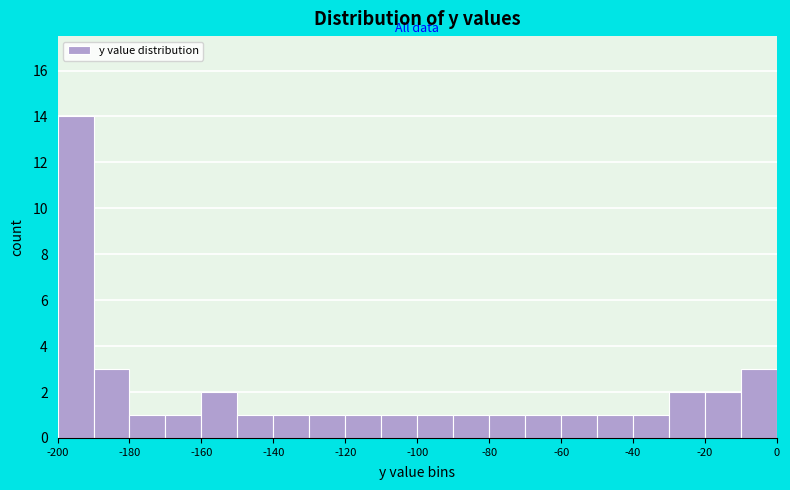

Which range on the x-axis has the tallest bar?

-200 to -190